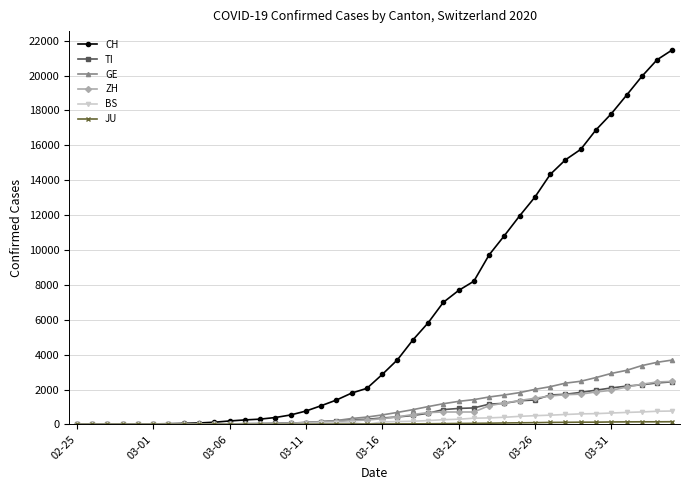

At how many categories does at least one series exceed 12588?

10